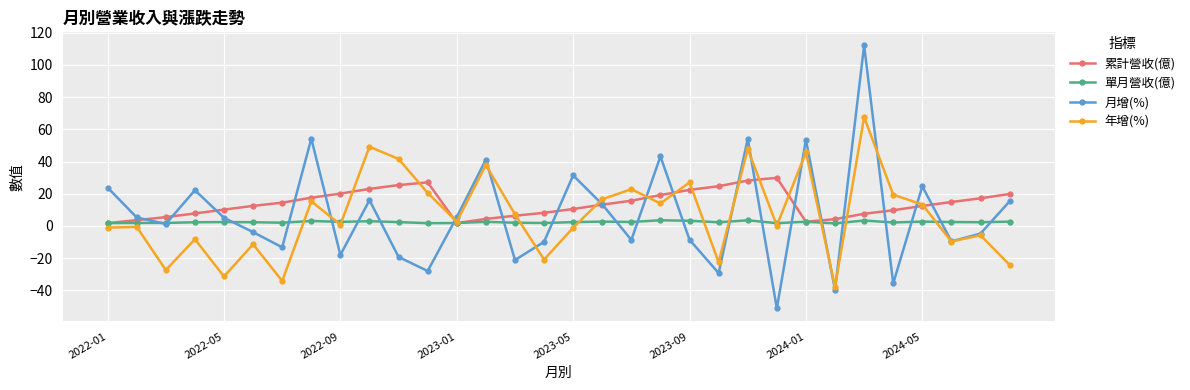

List the series in order of their peak value, highest first.

月增(%), 年增(%), 累計營收(億), 單月營收(億)